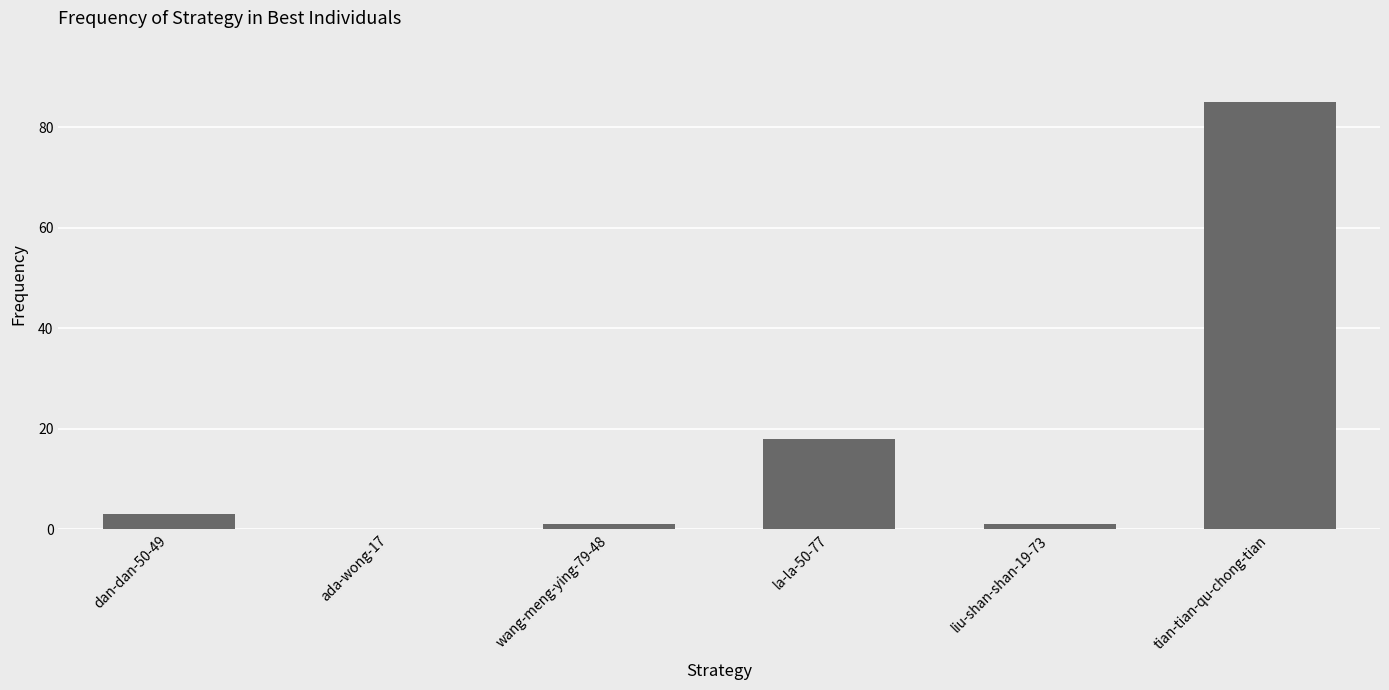

What is the sum of all values?

108